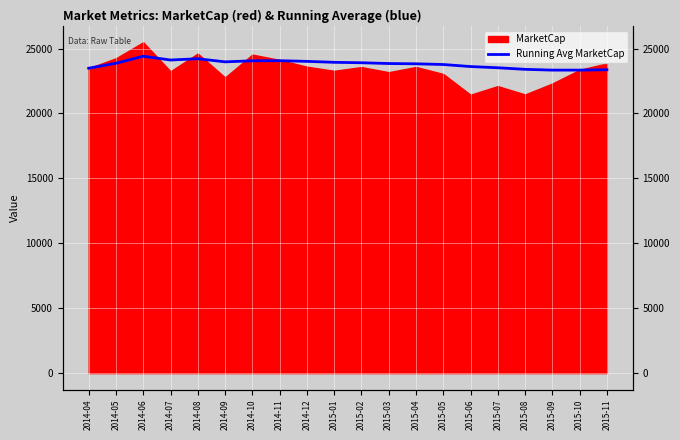

How many lines are shown in the chart?

1